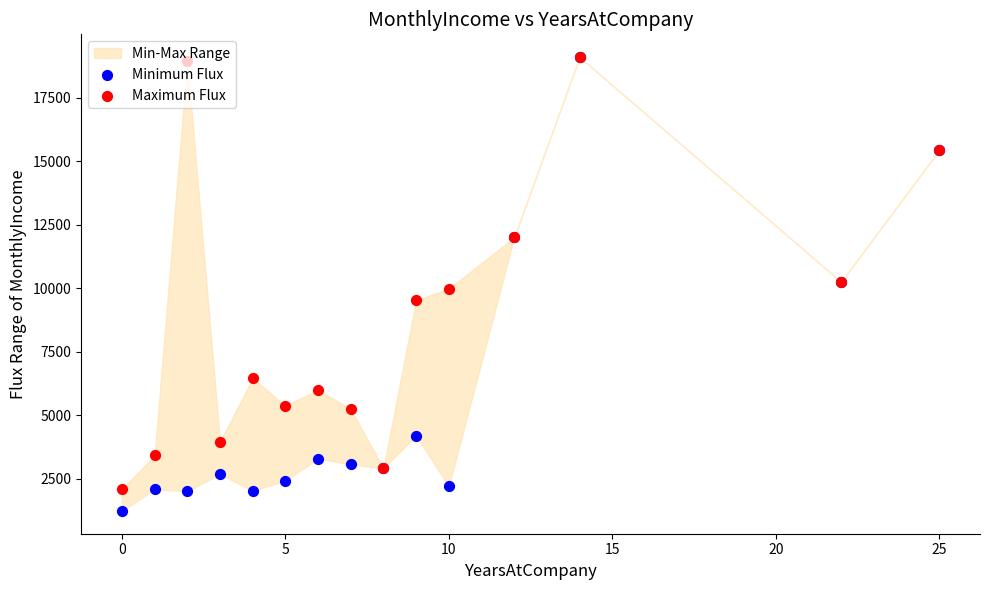

Which series has the largest Y range (max minus min)?

Minimum Flux